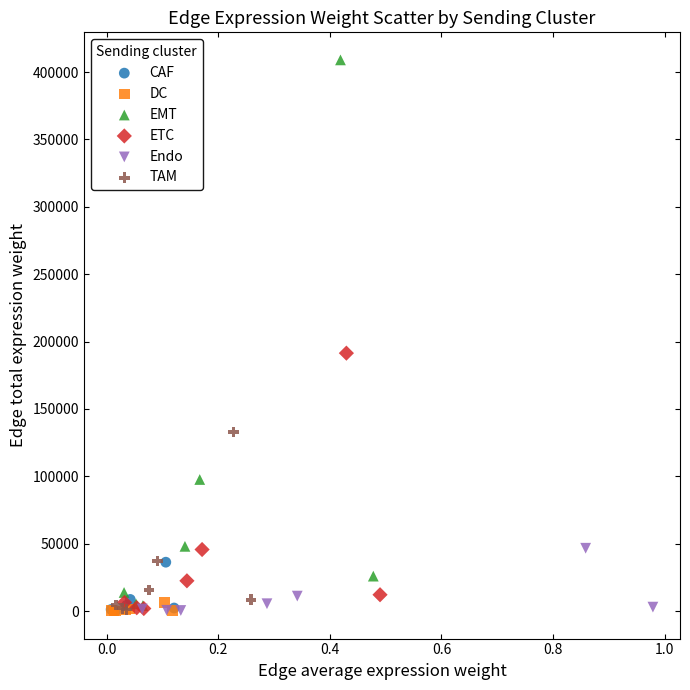

Which series contains the highest Y value?

EMT